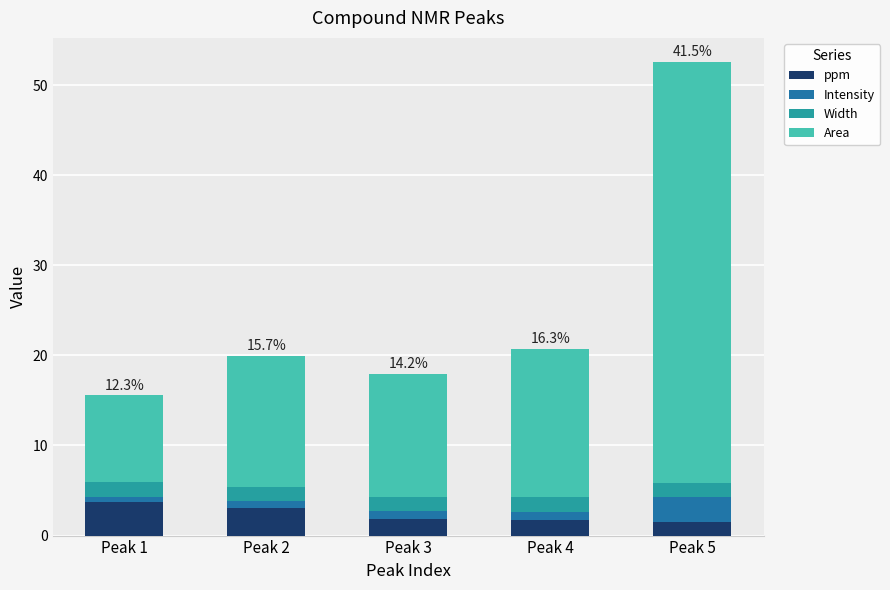

Count the number of data series in this chart.

4